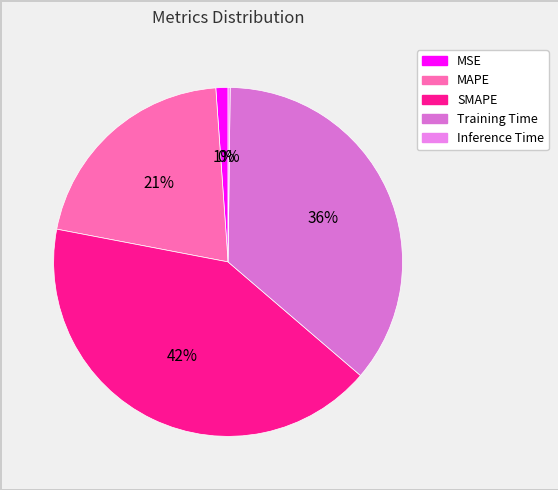

Does SMAPE account for over 50% of the chart?

No